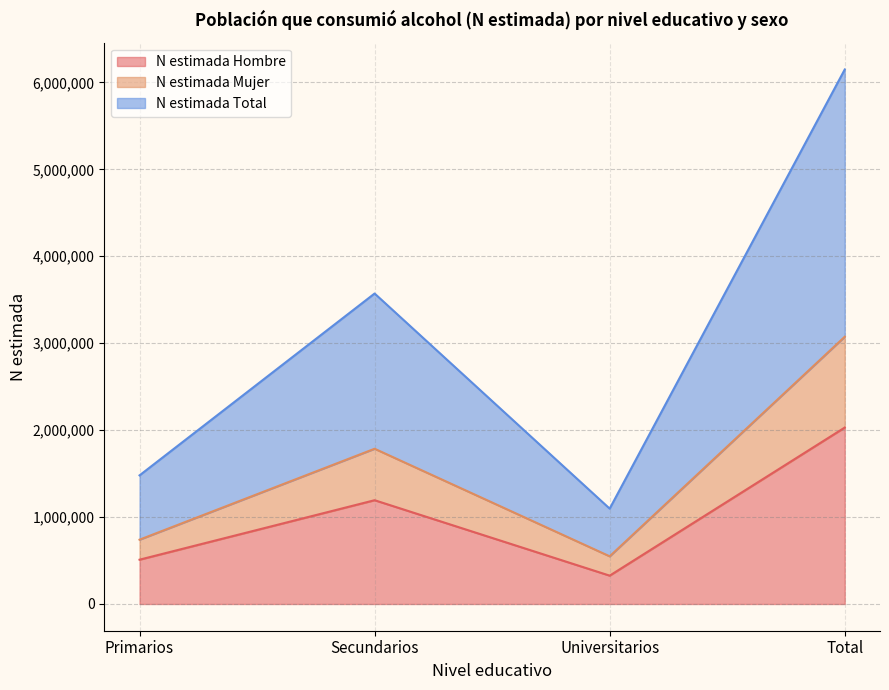

Count the number of data series in this chart.

3